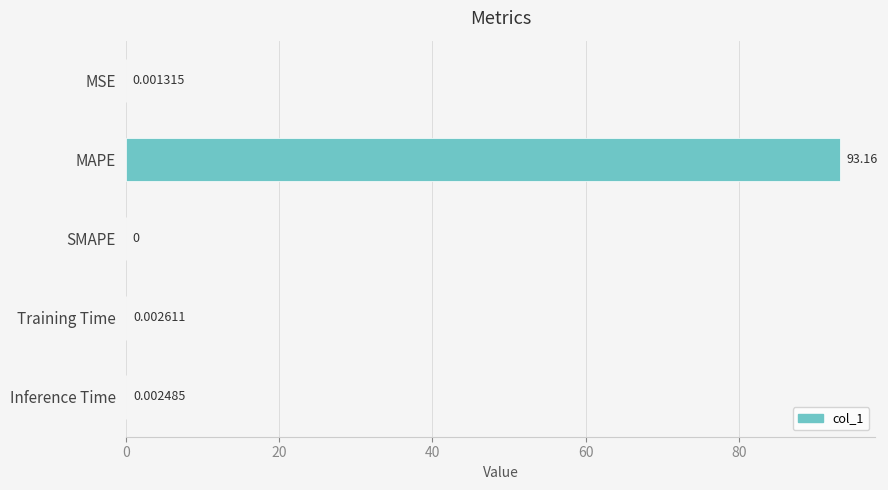

How many values exceed 0?

4